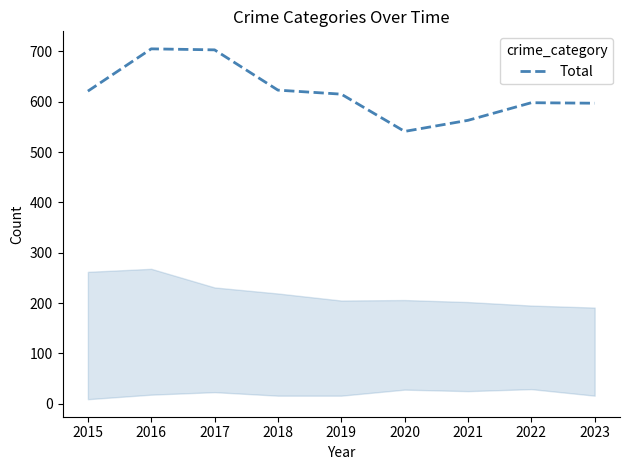

What is the change in value from 2015 to 2023?

-24